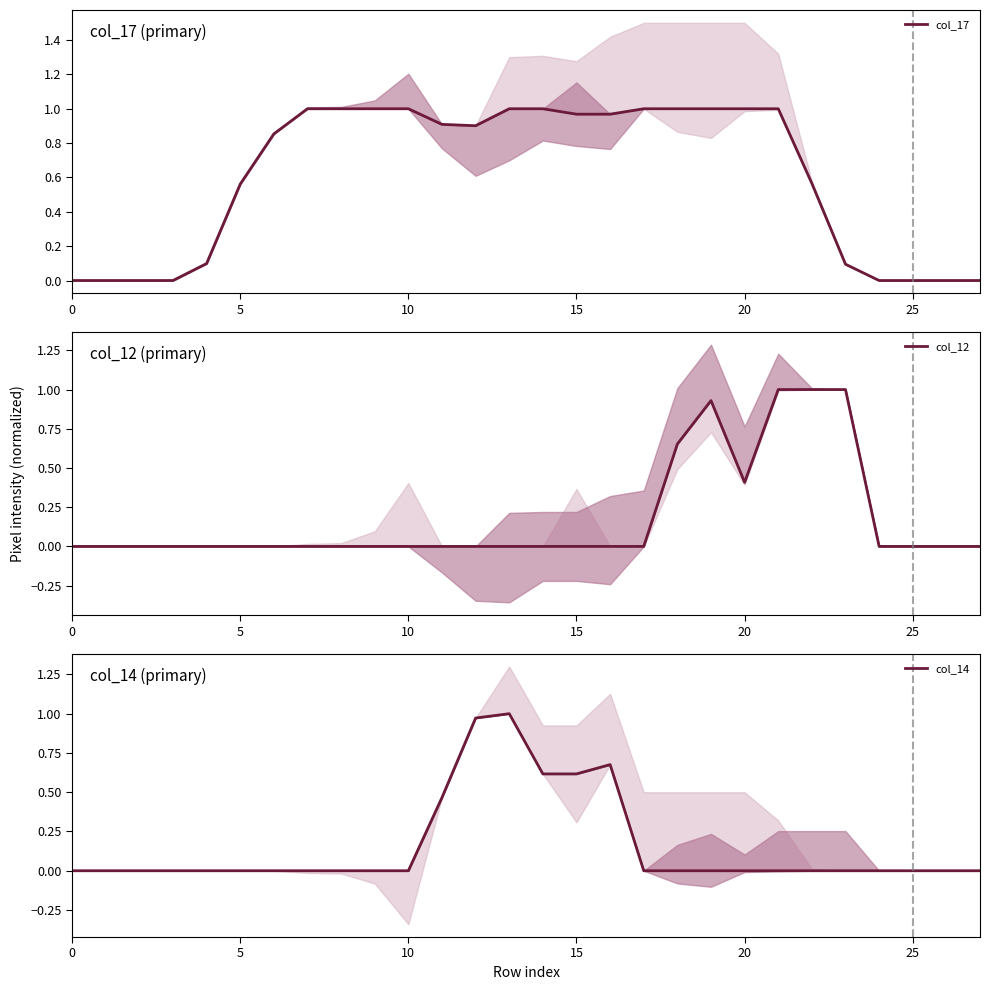

True or false: col_12 and col_14 intersect in this chart.

False